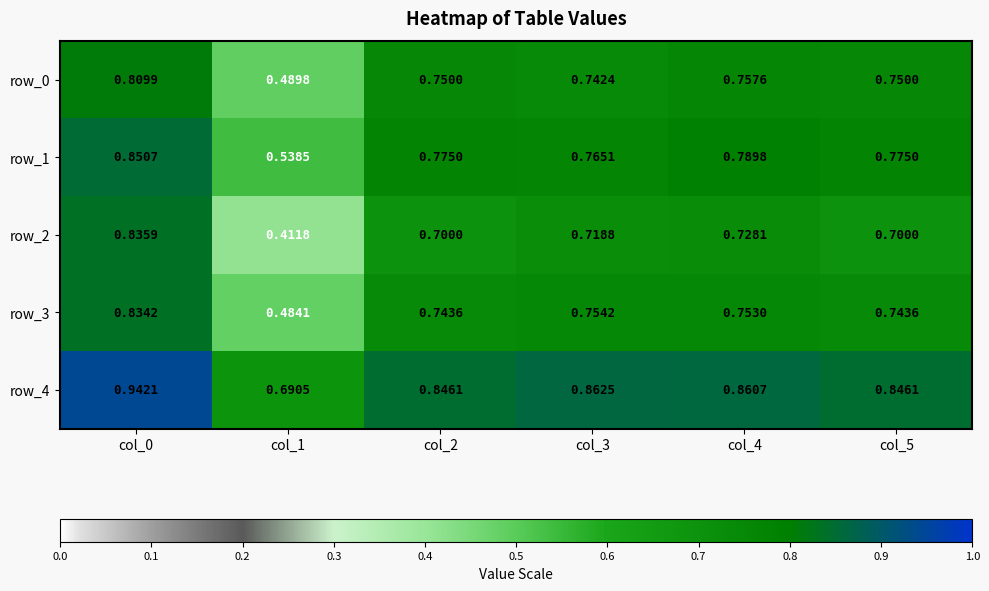

Is the value of row_0 at col_4 greater than the value of row_1 at col_4?

No